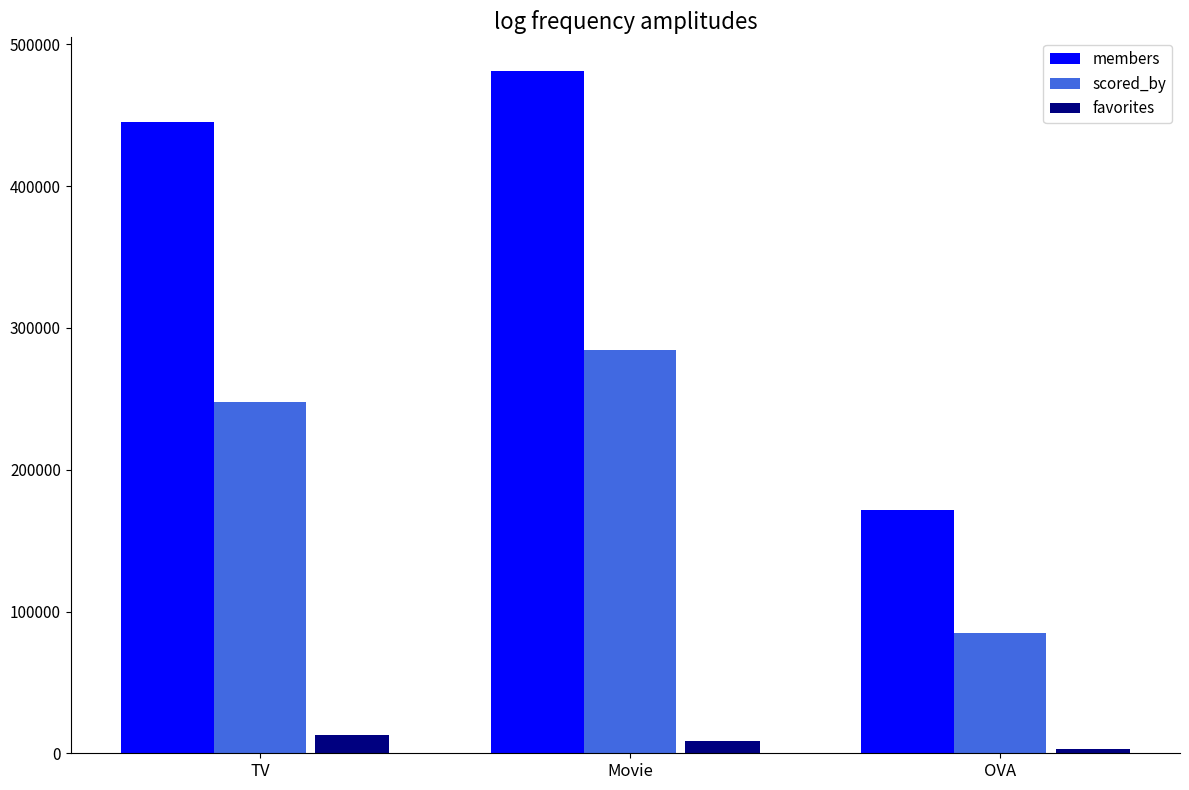

Reading left to right, what are all the values shown in this chart?

members: 445196.2	480980.3	171381.5
scored_by: 247480.0	284278.6	84775.0
favorites: 12733.0	8766.7	3315.0